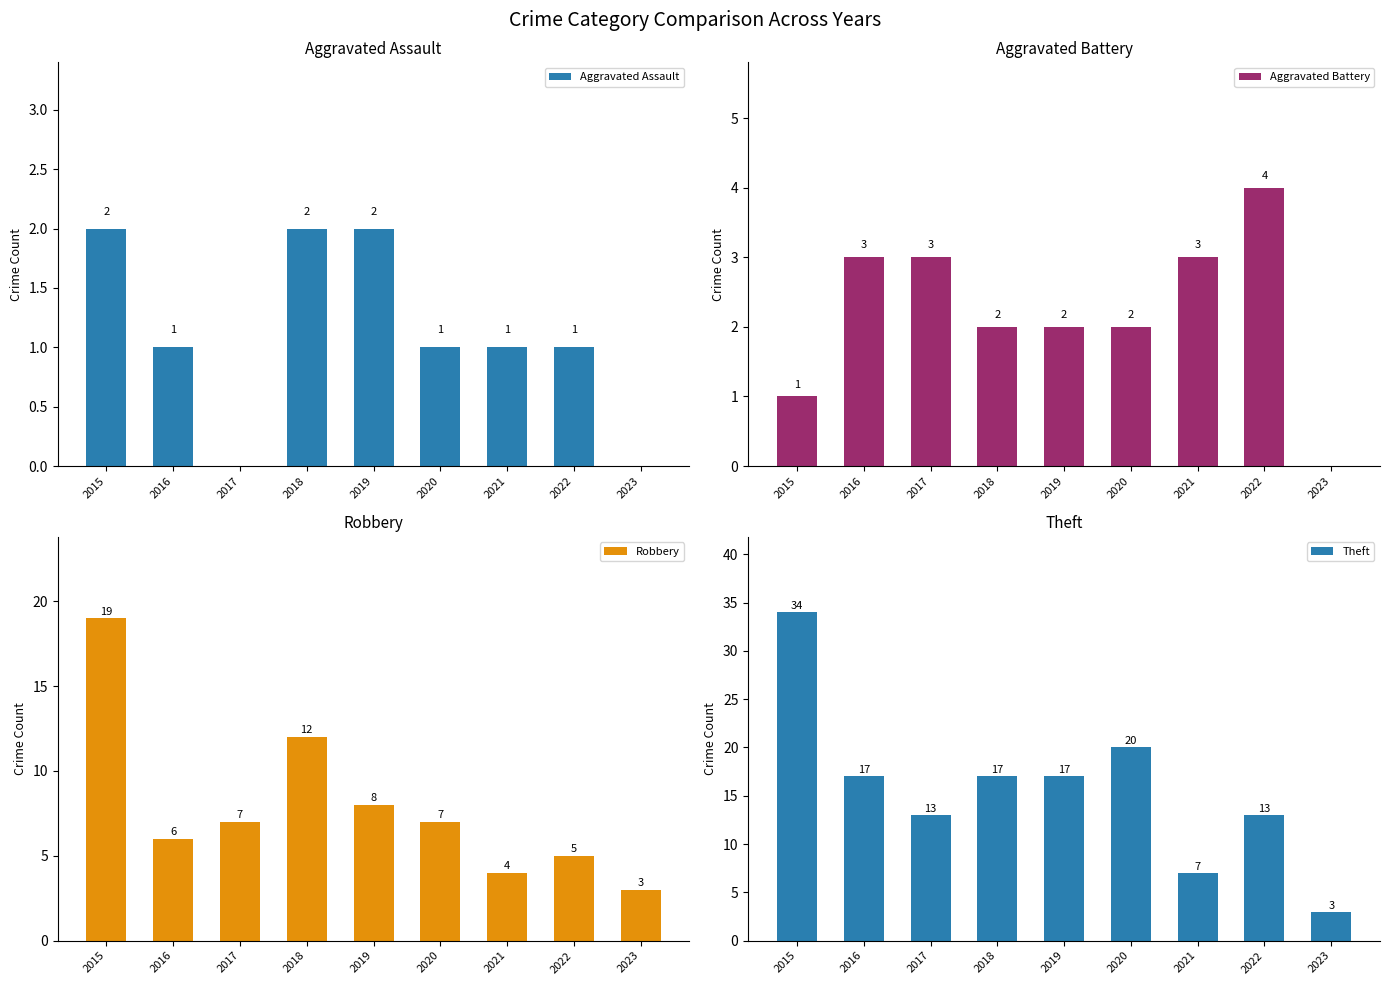

At which label is Robbery closest to 11?

2018